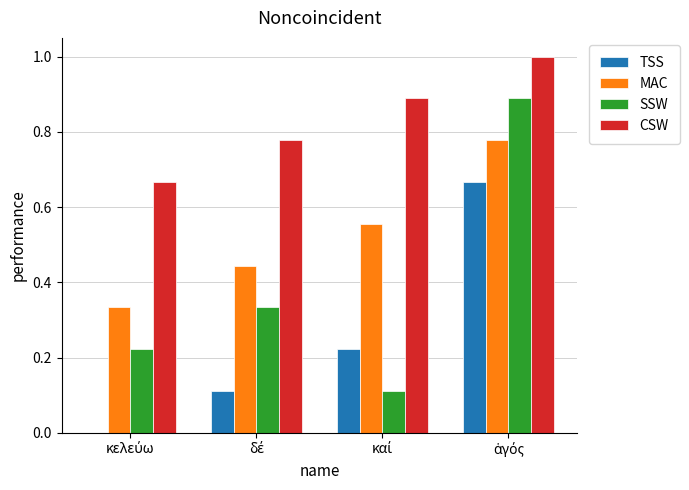

What is the greatest value displayed?

1.0